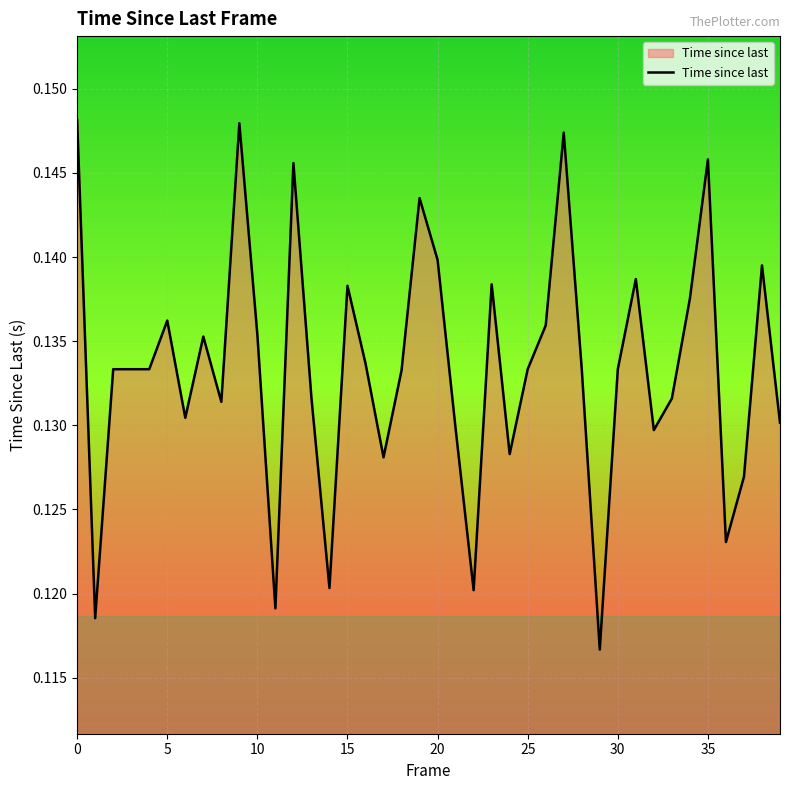

How many points are higher than both their immediate neighbors (excluding endpoints)?

11